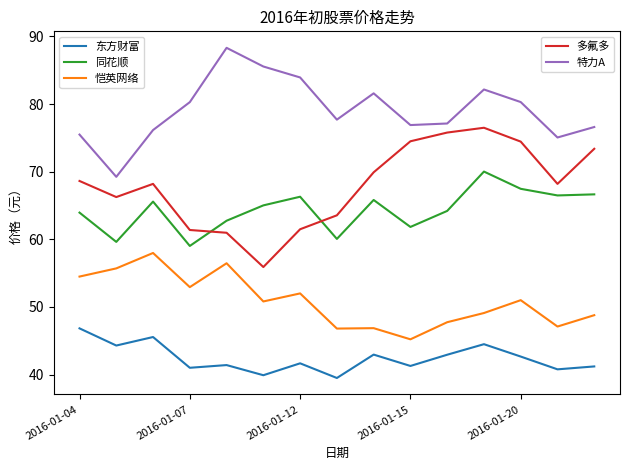

What is the minimum value shown in the chart?

39.5